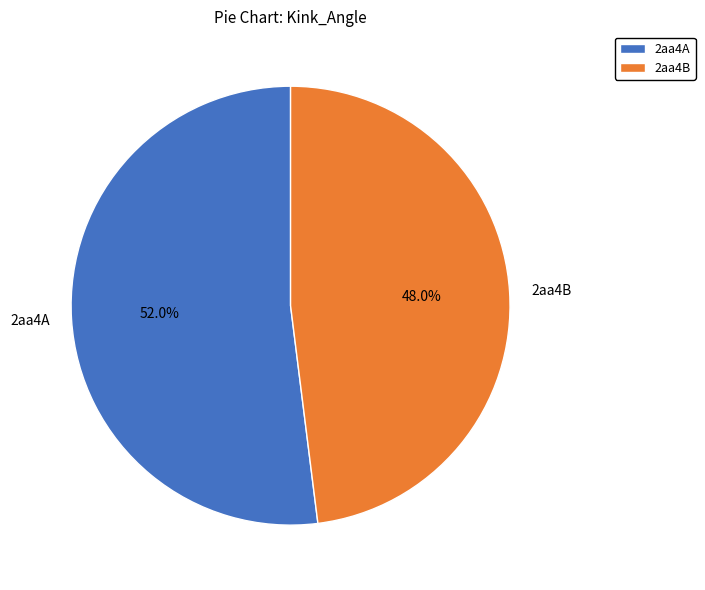

Approximately how many times larger is the value at 2aa4B compared to 2aa4A?

0.9